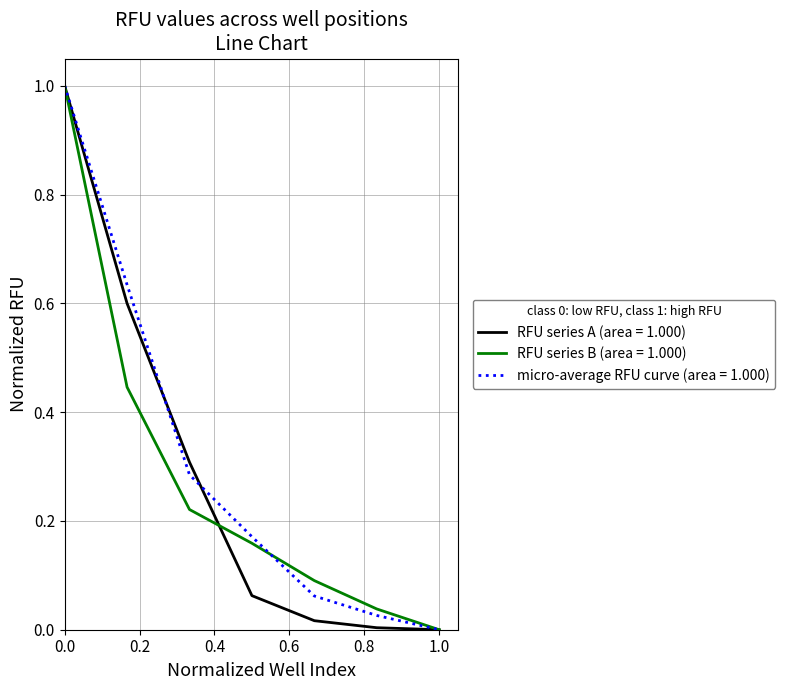

What is the maximum value shown in the chart?

1.0